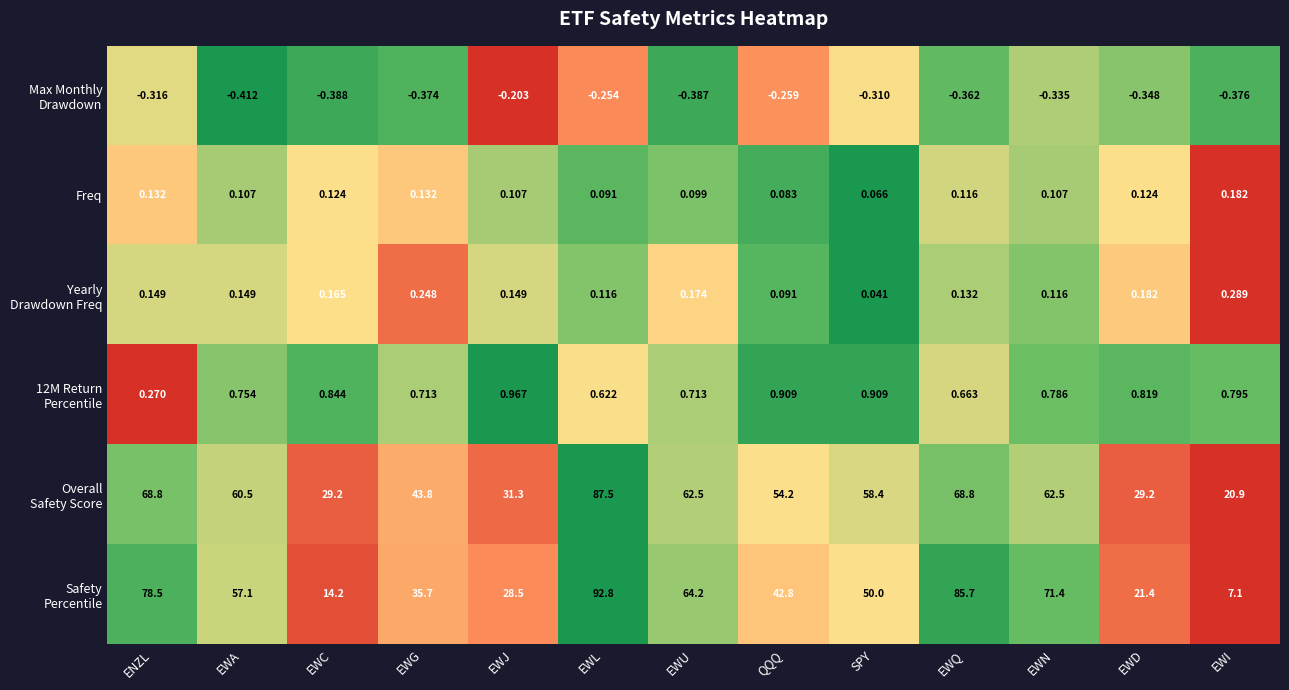

Which label corresponds to the largest value in the chart?

EWL